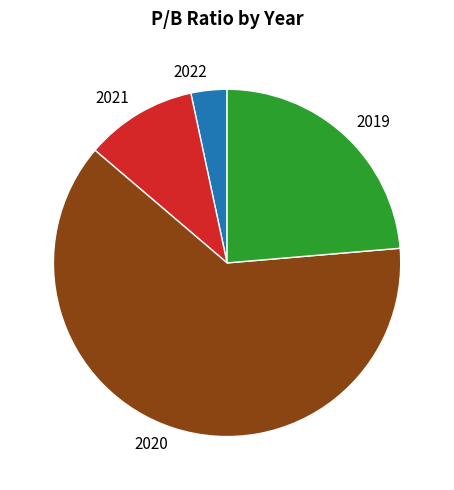

The 2021 slice represents 1% of the pie. True or false?

False